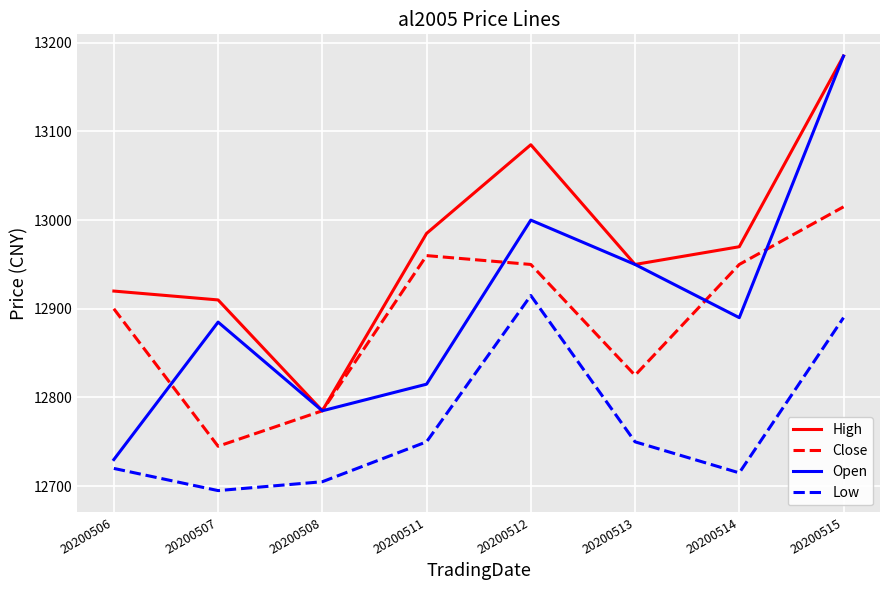

Which series has the largest total across all categories?

High